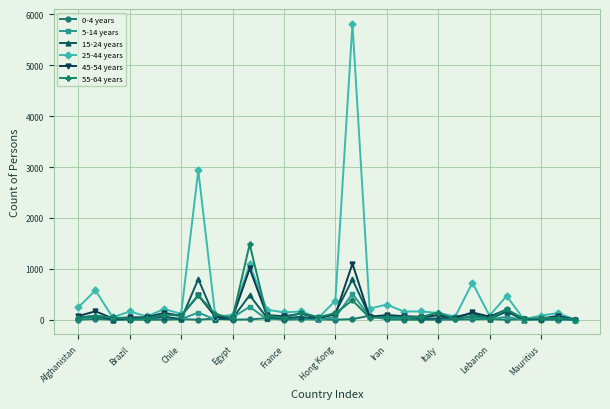

True or false: 45-54 years has more than 0 points higher than both neighbors.

True